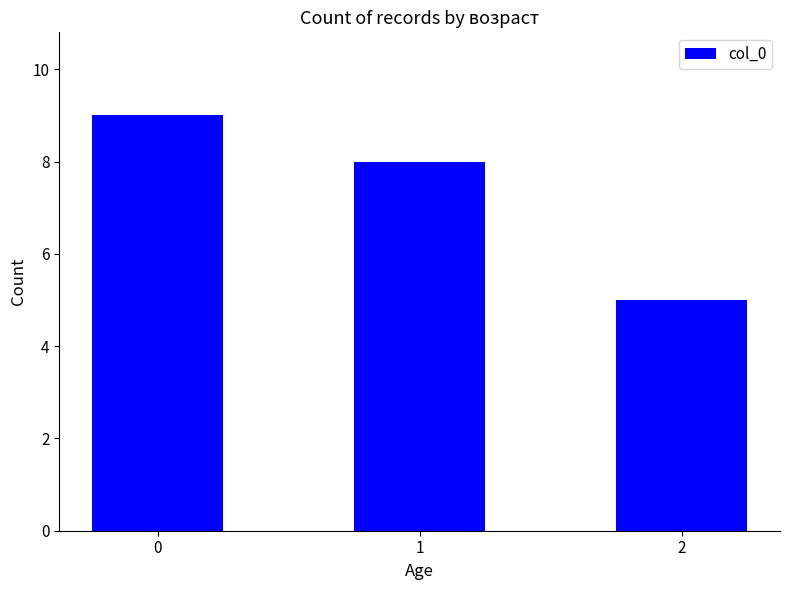

What is the maximum value shown in the chart?

9